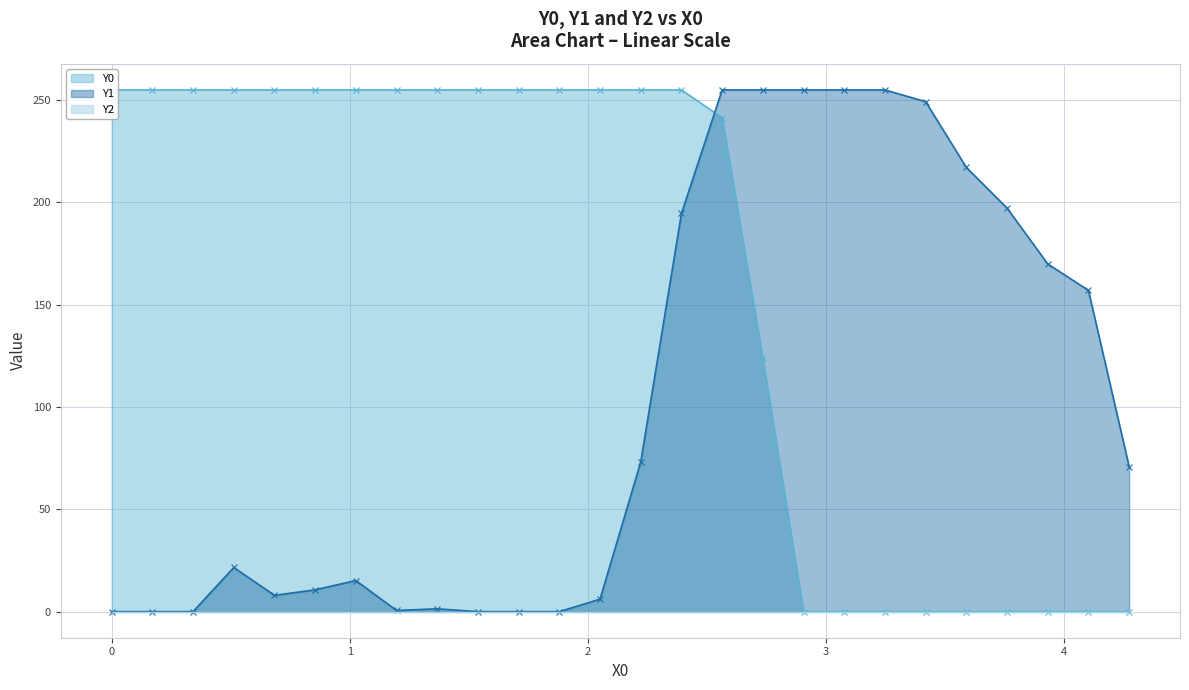

How many lines are shown in the chart?

3